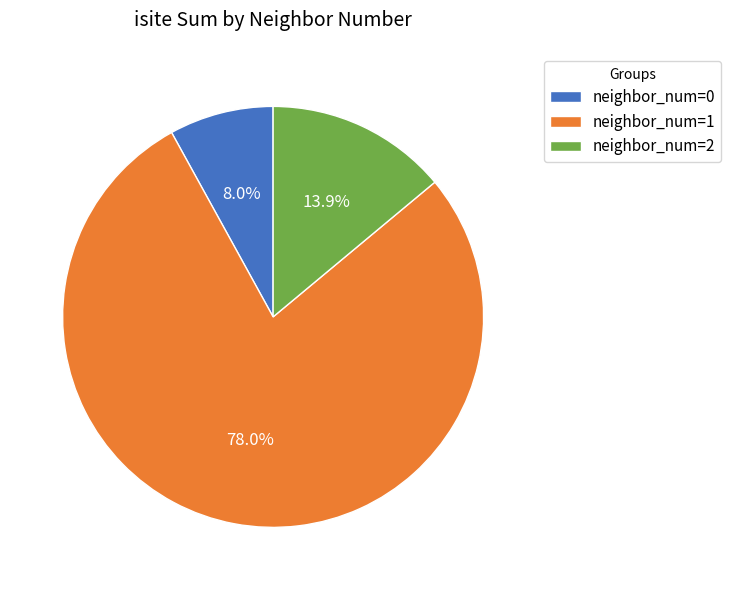

Is there any slice that represents more than half of the pie?

Yes